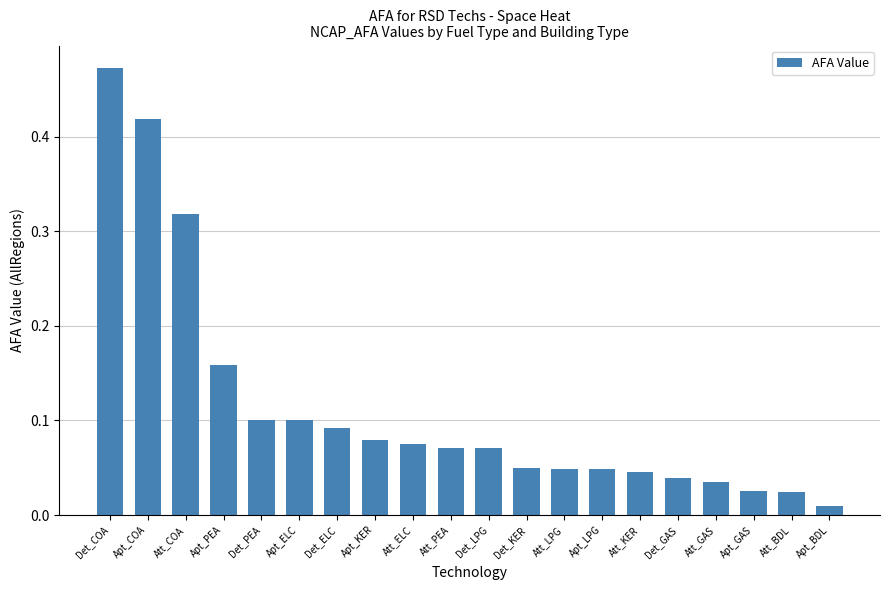

Is it true that the value at Att_KER is 0.1?

False